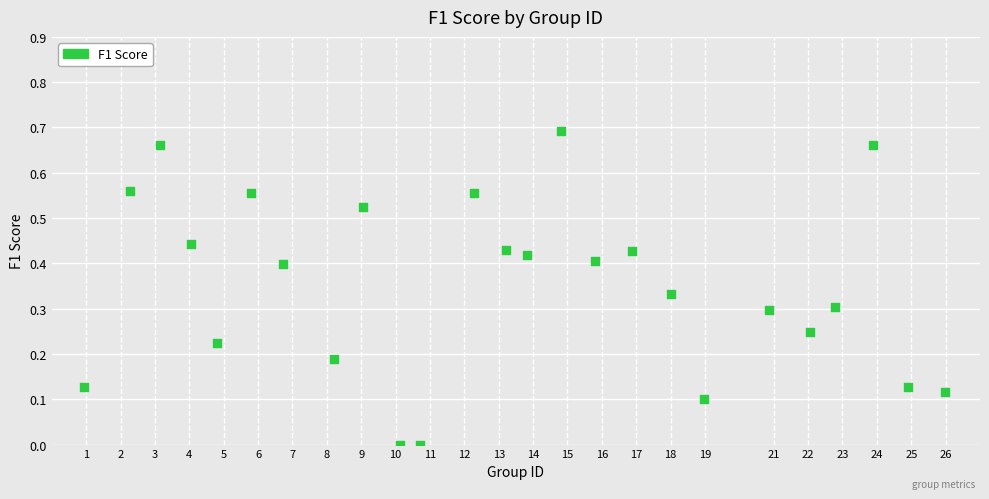

What is the range of X values (max minus min)?

25.0